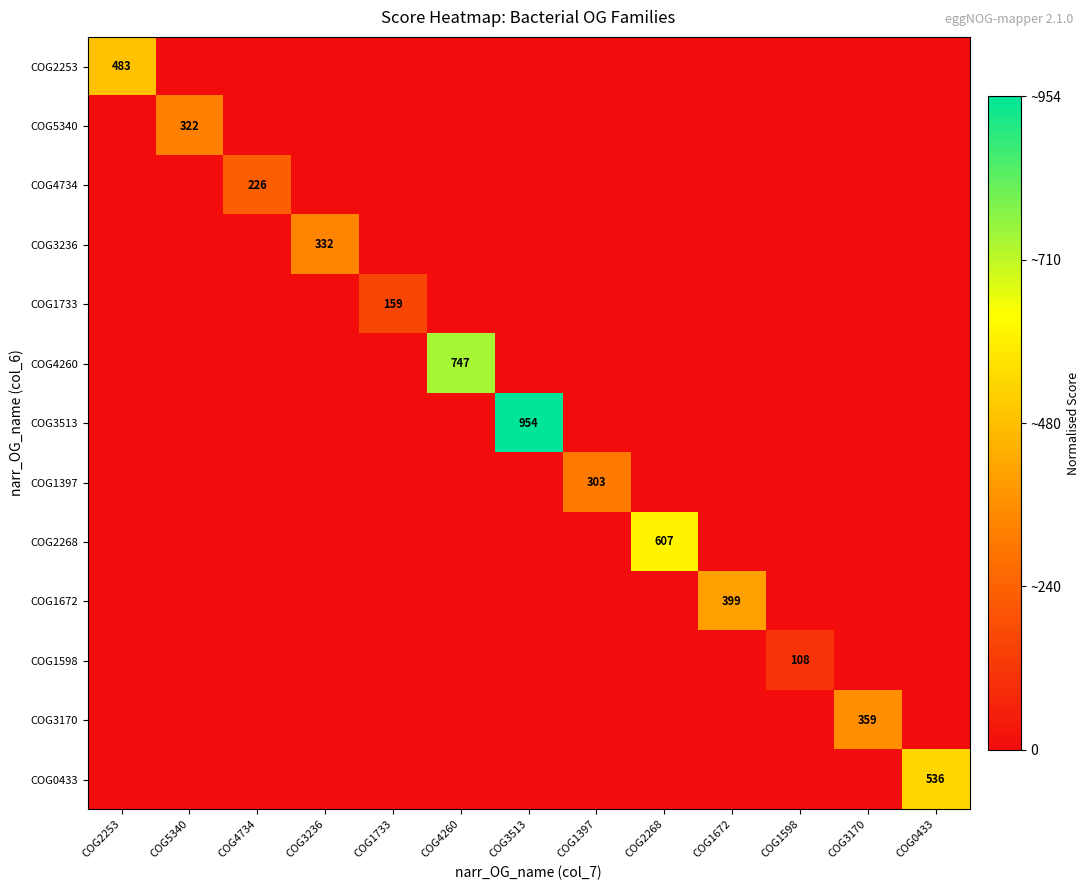

How many categories are shown in the chart?

13